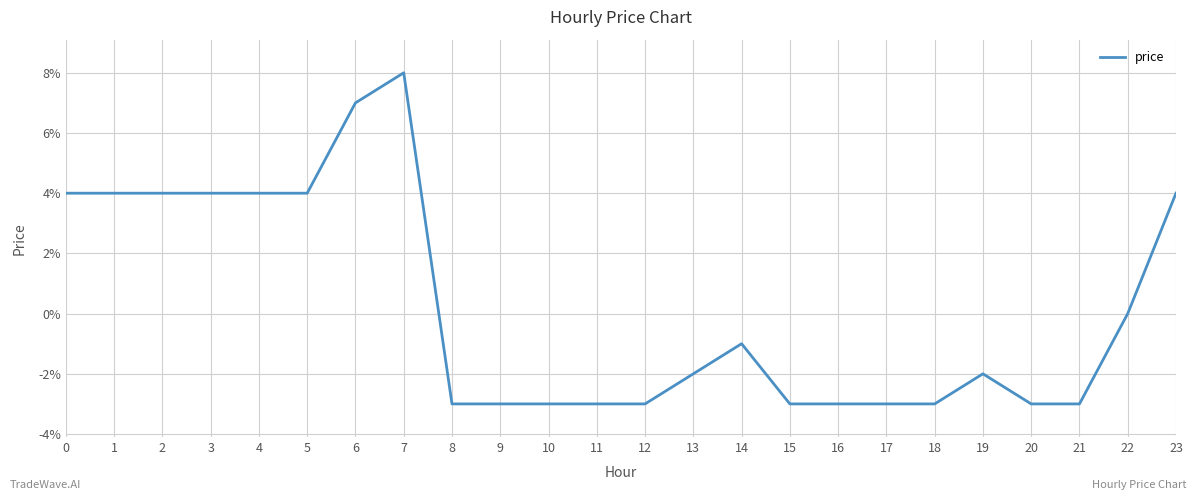

List the labels in order of value, largest first.

7, 6, 0, 1, 2, 3, 4, 5, 23, 22, 14, 13, 19, 8, 9, 10, 11, 12, 15, 16, 17, 18, 20, 21